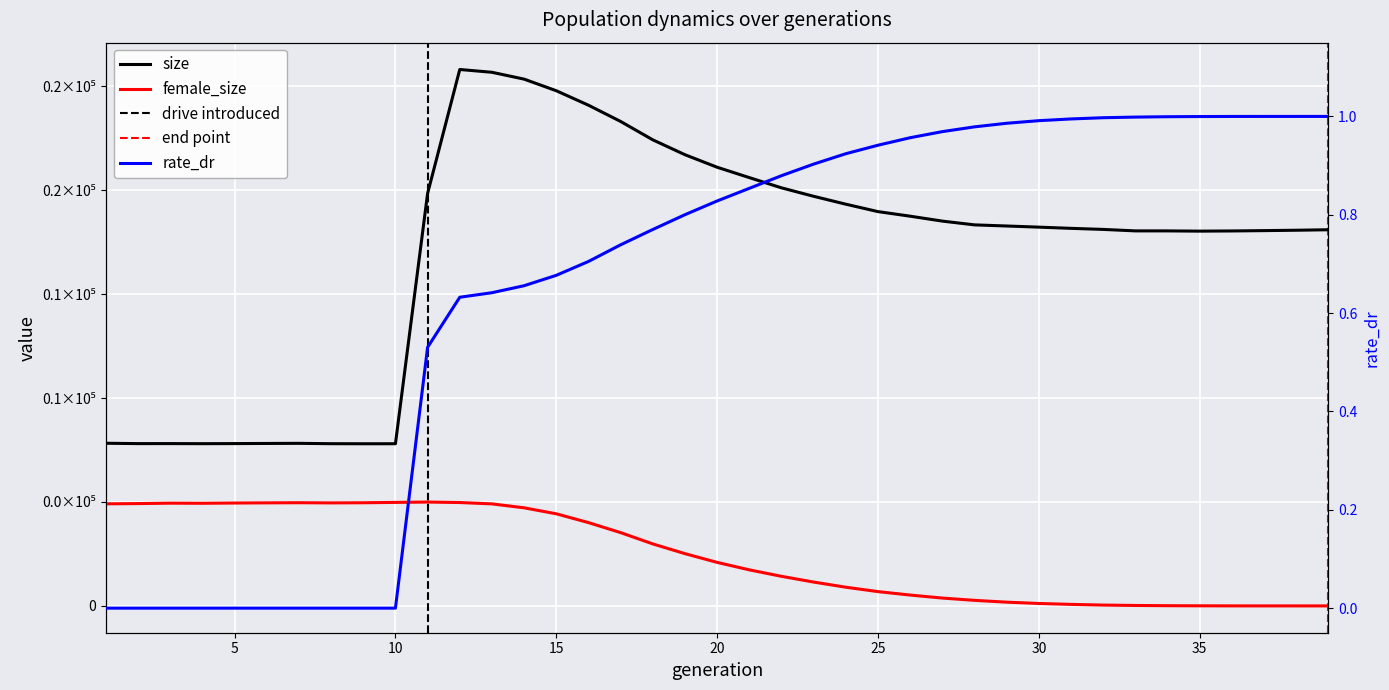

Reading right to left, transcribe all the data shown in this chart.

size: 39=181013.0	38=180778.0	37=180594.0	36=180433.0	35=180346.0	34=180464.0	33=180466.0	32=181177.0	31=181689.0	30=182267.0	29=182819.0	28=183359.0	27=185175.0	26=187539.0	25=189742.0	24=193314.0	23=197110.0	22=201184.0	21=206106.0	20=211094.0	19=217123.0	18=224280.0	17=233131.0	16=240951.0	15=247910.0	14=253495.0	13=256787.0	12=258134.0	11=198489.0	10=78039.0	9=78029.0	8=78057.0	7=78228.0	6=78176.0	5=78110.0	4=78068.0	3=78109.0	2=78096.0	1=78270.0
female_size: 39=0.0	38=1.0	37=3.0	36=13.0	35=40.0	34=97.0	33=213.0	32=396.0	31=729.0	30=1166.0	29=1797.0	28=2672.0	27=3773.0	26=5221.0	25=6875.0	24=8996.0	23=11467.0	22=14240.0	21=17351.0	20=20941.0	19=25147.0	18=29832.0	17=35267.0	16=40093.0	15=44322.0	14=47205.0	13=49093.0	12=49742.0	11=49971.0	10=49805.0	9=49635.0	8=49568.0	7=49653.0	6=49590.0	5=49507.0	4=49380.0	3=49437.0	2=49235.0	1=49129.0
rate_dr: 39=1.0	38=1.0	37=1.0	36=1.0	35=1.0	34=1.0	33=1.0	32=1.0	31=1.0	30=1.0	29=1.0	28=1.0	27=1.0	26=1.0	25=0.9	24=0.9	23=0.9	22=0.9	21=0.9	20=0.8	19=0.8	18=0.8	17=0.7	16=0.7	15=0.7	14=0.7	13=0.6	12=0.6	11=0.5	10=0.0	9=0.0	8=0.0	7=0.0	6=0.0	5=0.0	4=0.0	3=0.0	2=0.0	1=0.0